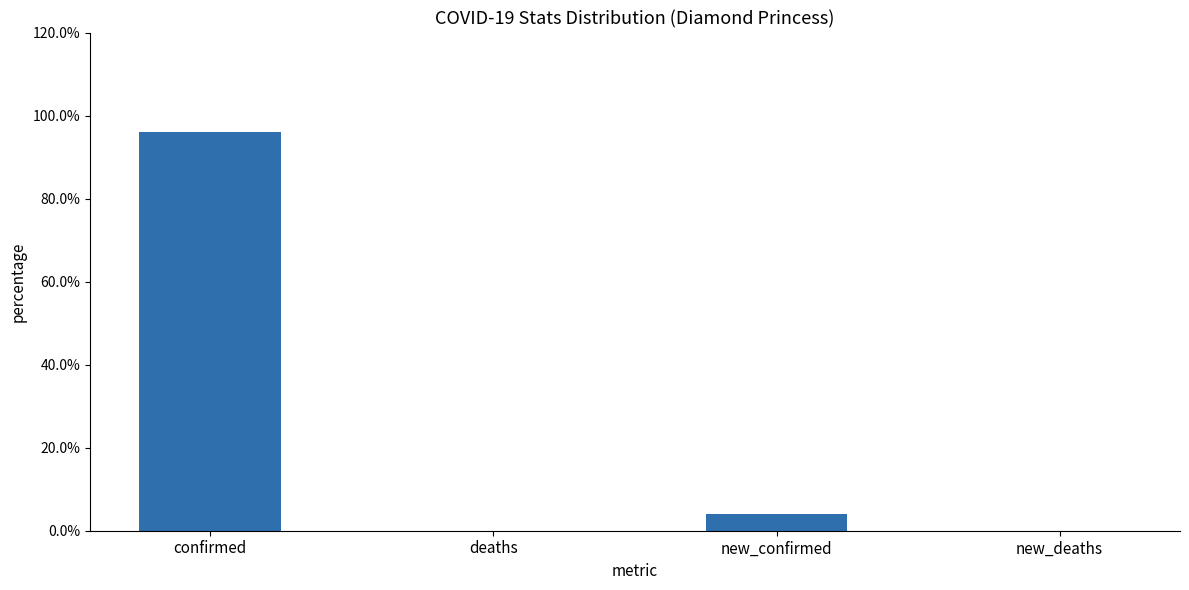

Count the number of categories in the chart.

4